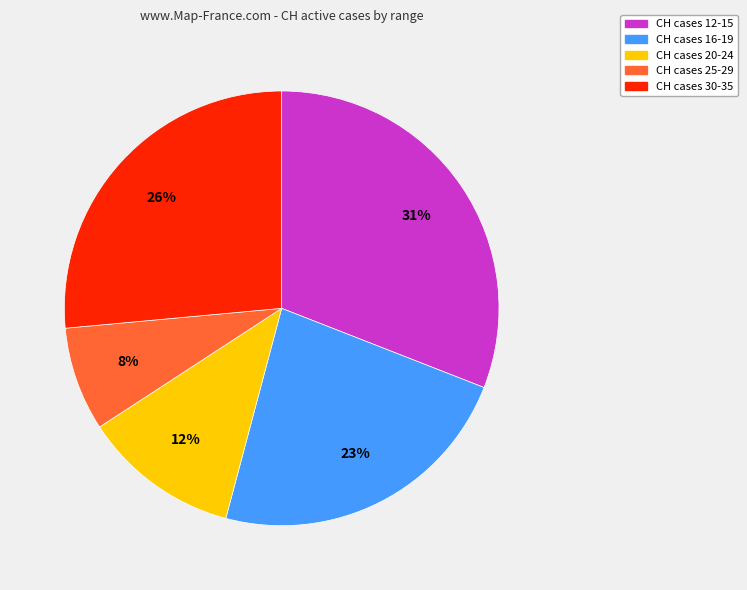

Is there any slice that represents more than half of the pie?

No